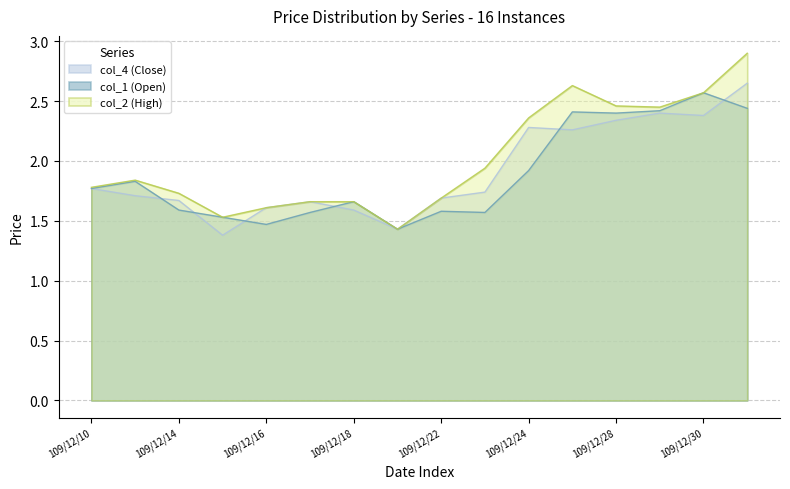

What is the lowest value of the col_2 (High) series?

1.4